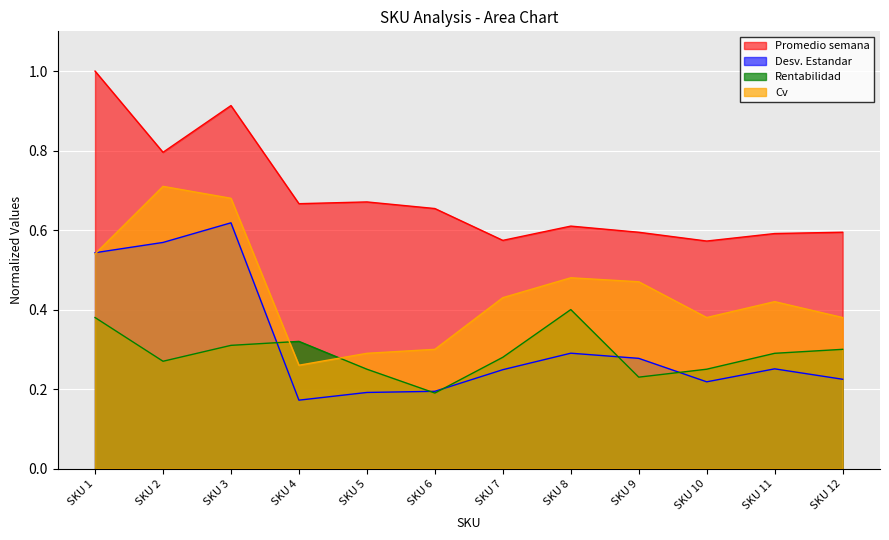

How many Promedio semana values are between 0 and 1?

12